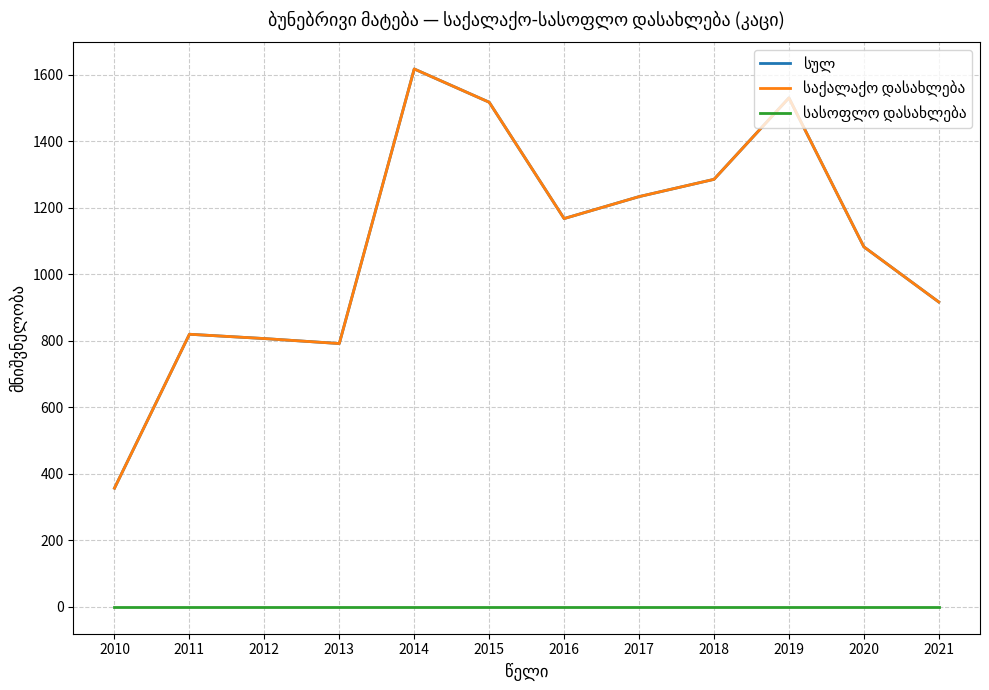

True or false: სულ and საქალაქო დასახლება cross at least once.

False